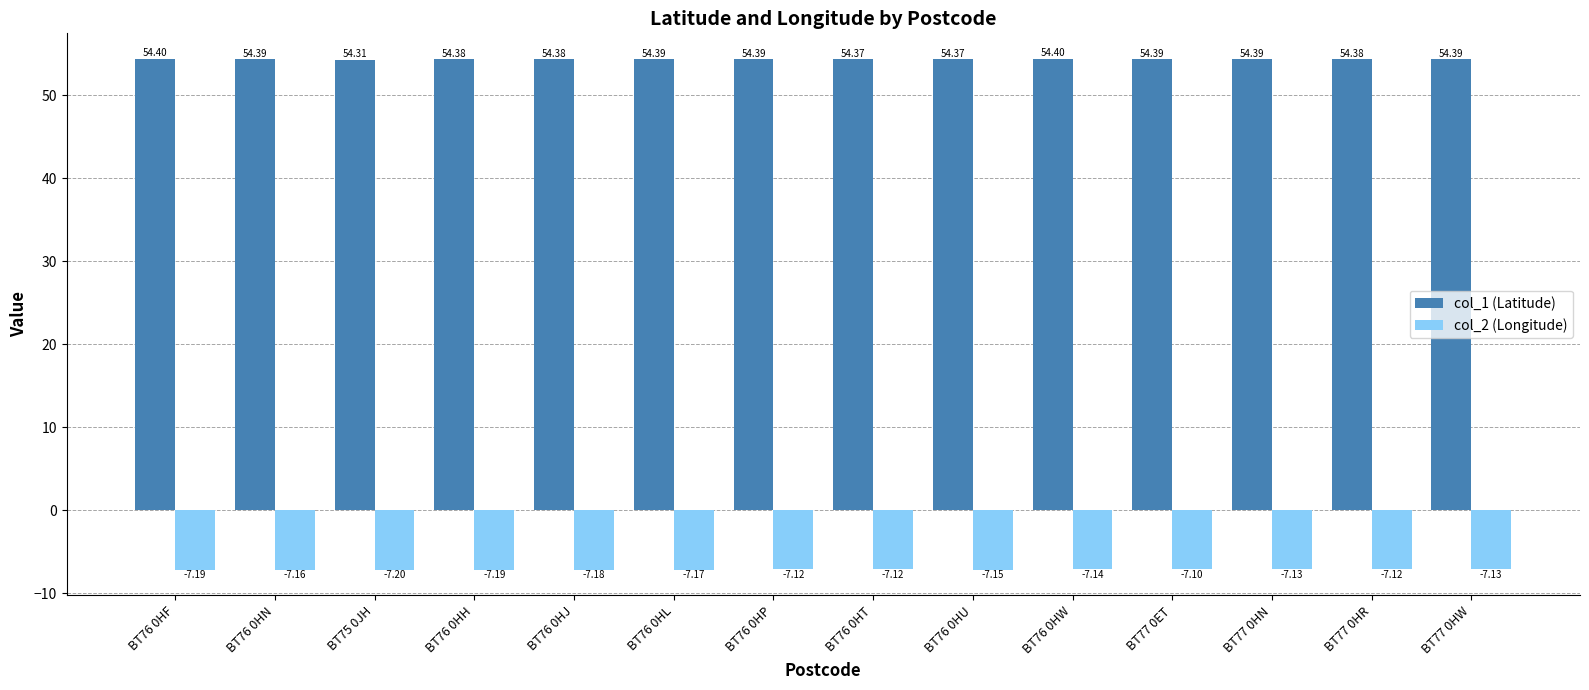

How many groups of bars are there?

14